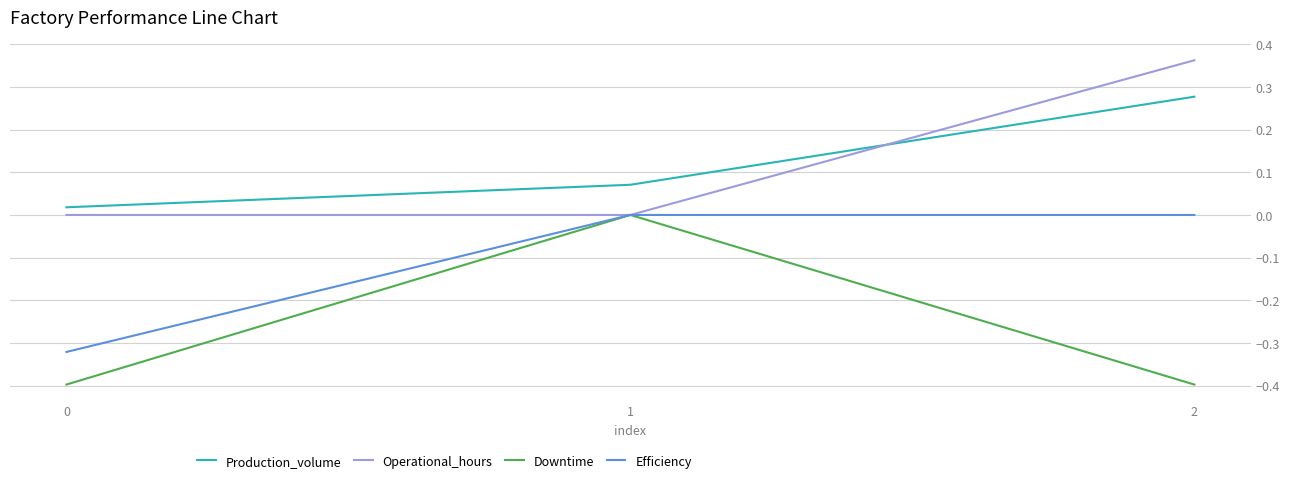

What is the difference between the Production_volume values at 2 and 1?

0.2